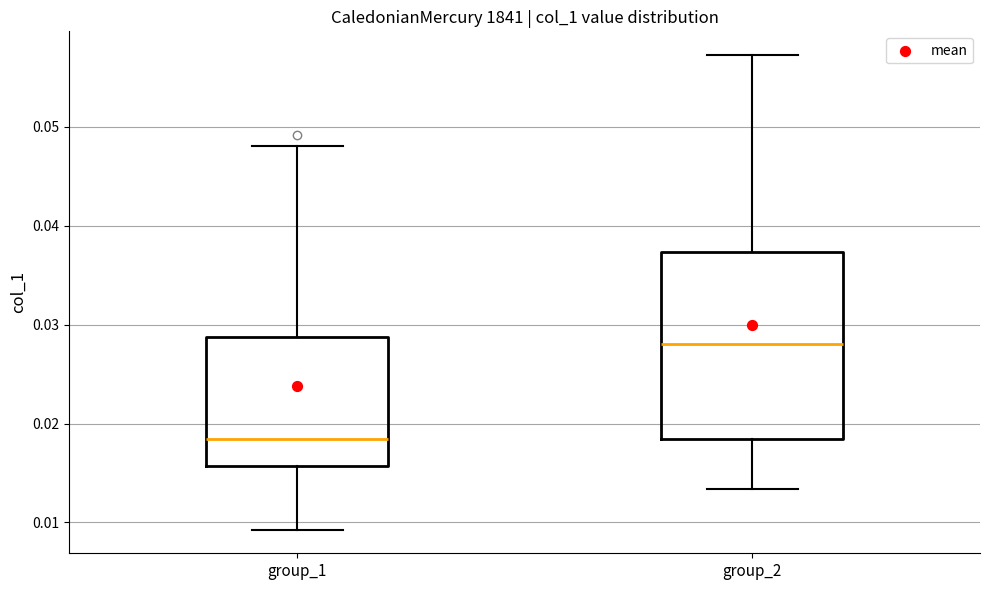

Where does the median line of the box for group_1 sit on the y-axis? The values are not printed on the chart, so give them approximately, as read against the axis.

0.018